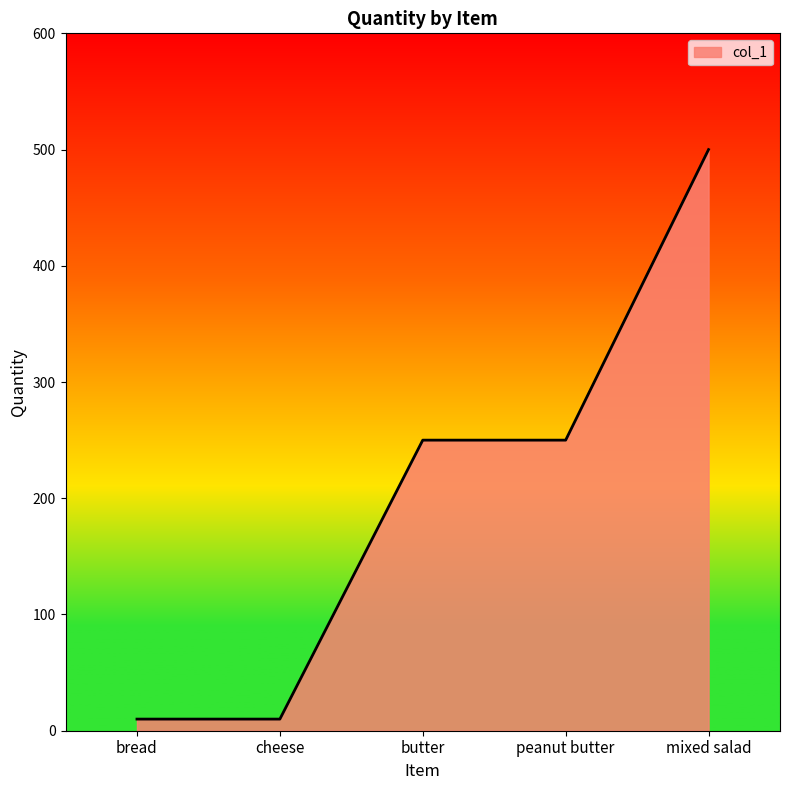

True or false: the data shows 250 at butter.

True